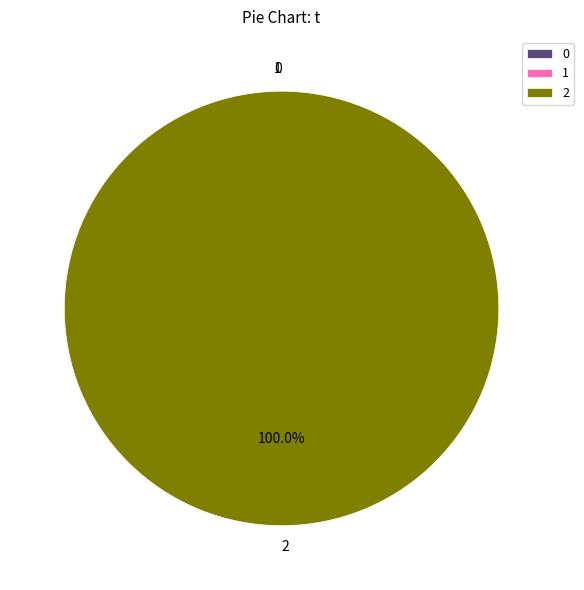

Is the sum of 2 and 1 greater than half?

Yes